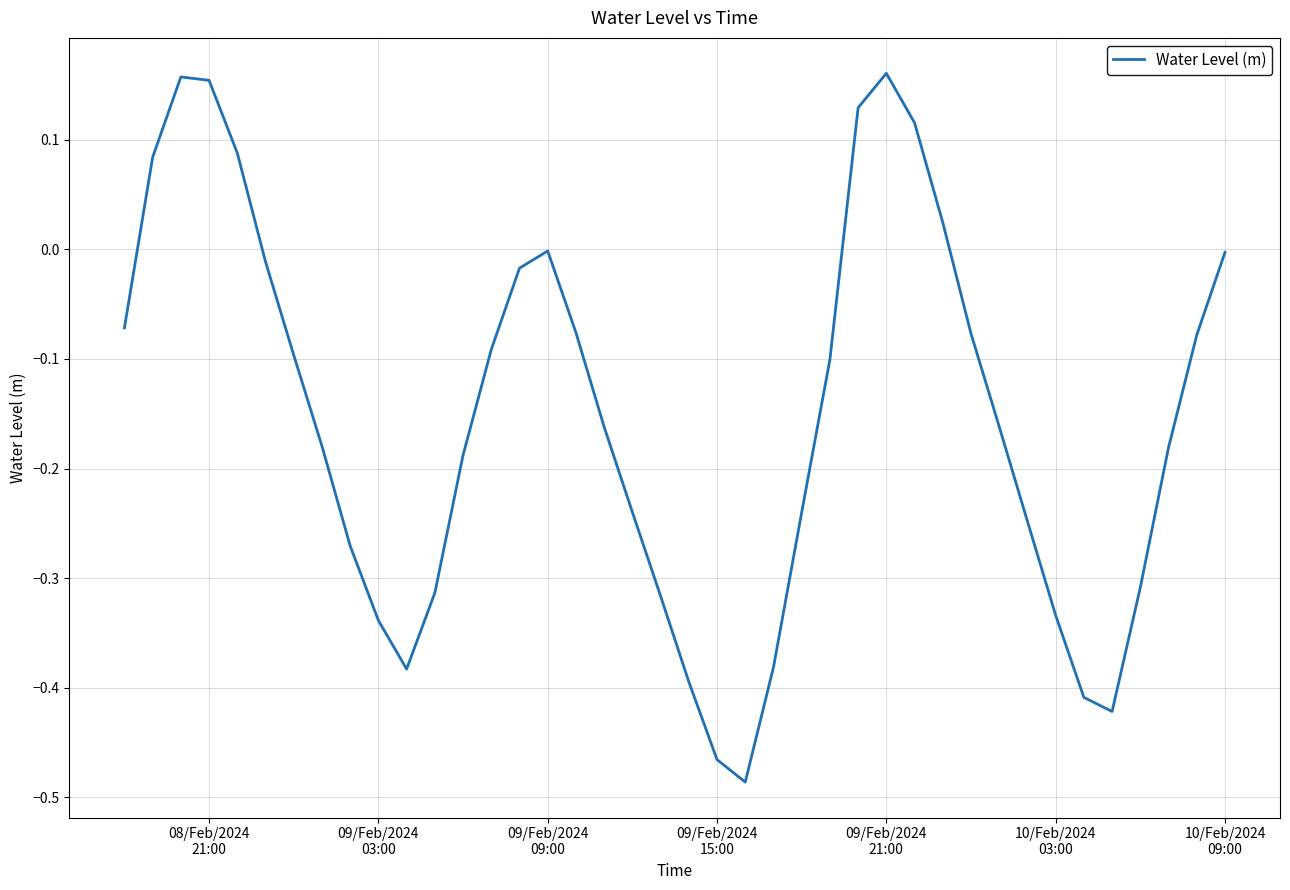

What is the difference between the maximum and minimum values?

0.6